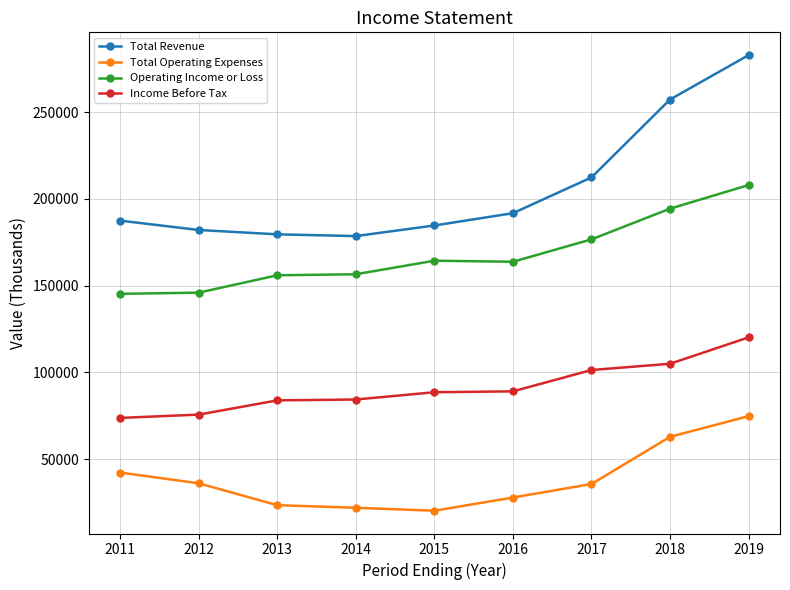

How many lines are shown in the chart?

4